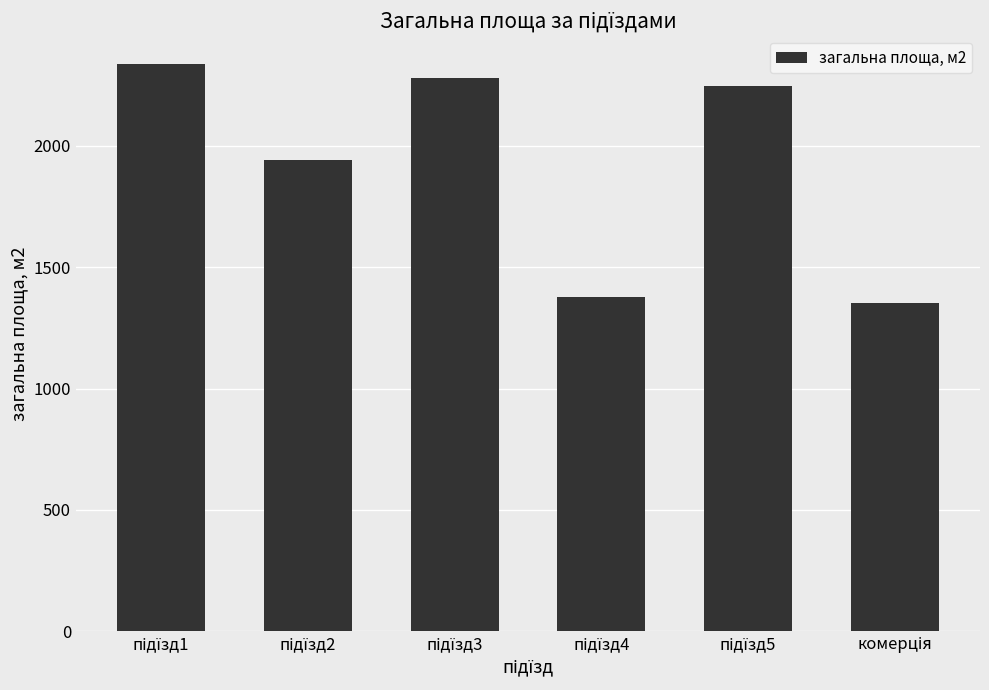

What is the sum of all values?

11532.1